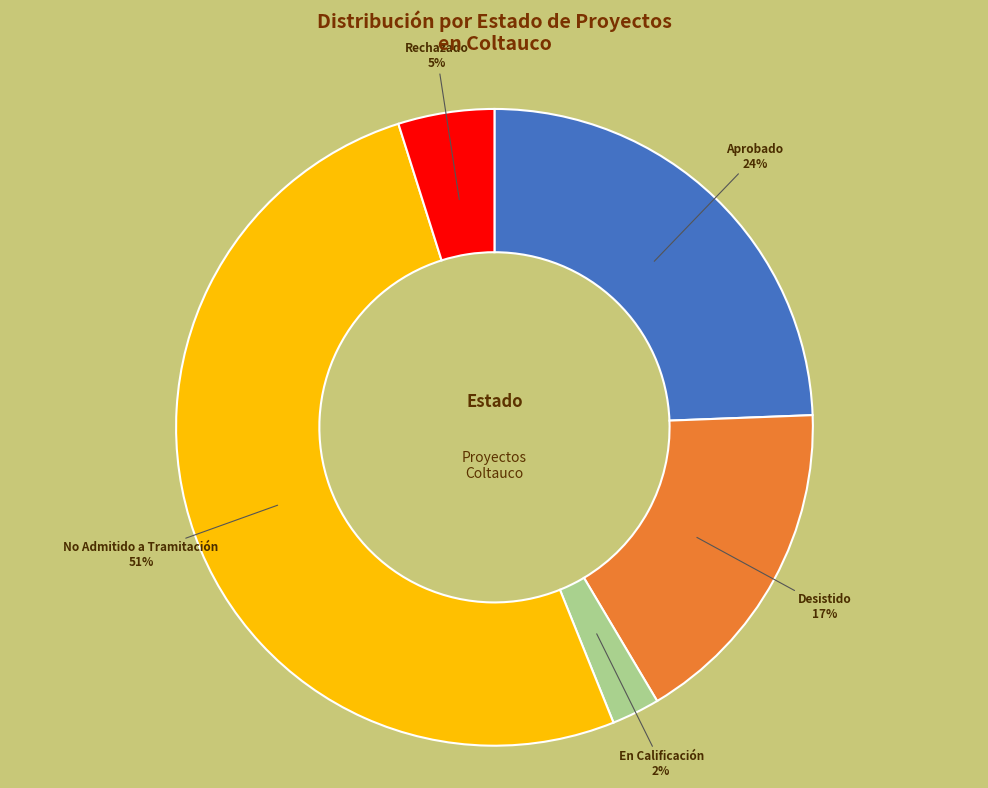

Between En Calificación and Rechazado, which is larger?

Rechazado